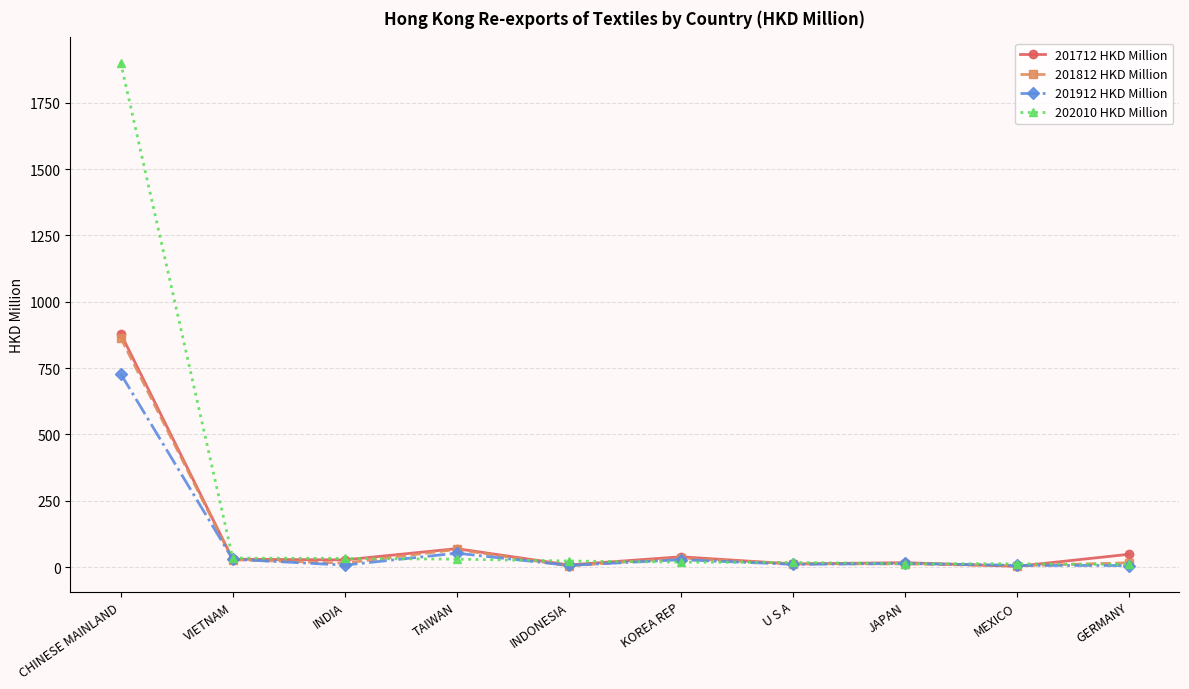

What is the highest value of the 201912 HKD Million series?

728.5